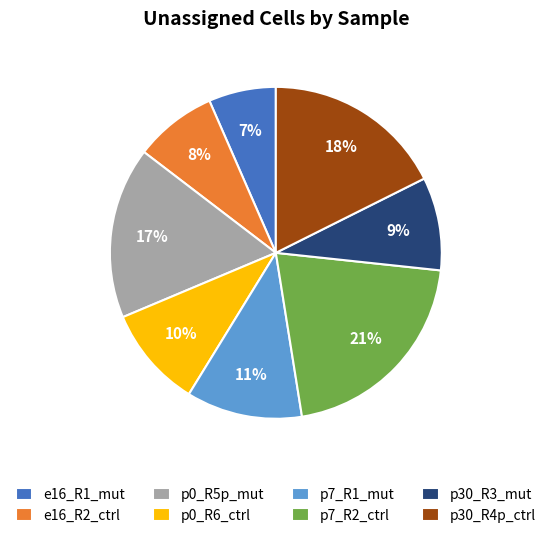

How many slices are in this pie chart?

8